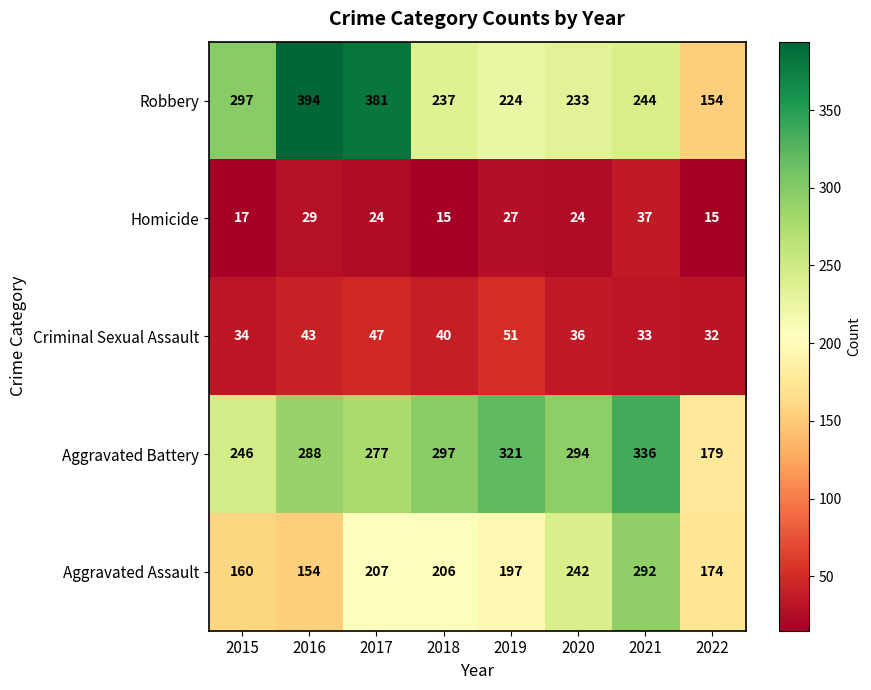

What is the sum of the Homicide values at 2015 and 2019?

44